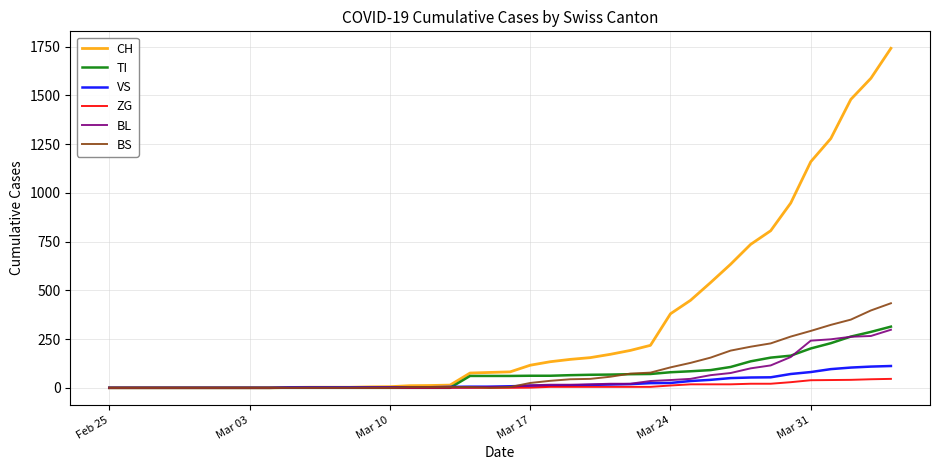

What is the greatest value displayed?

1742